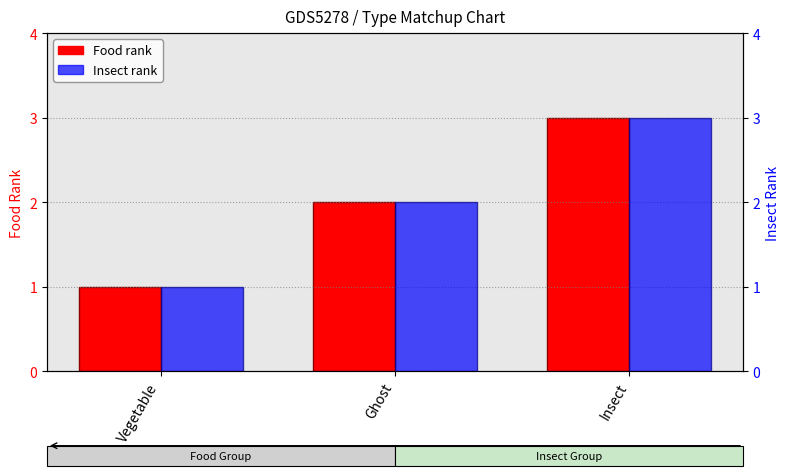

What is the greatest value displayed?

3